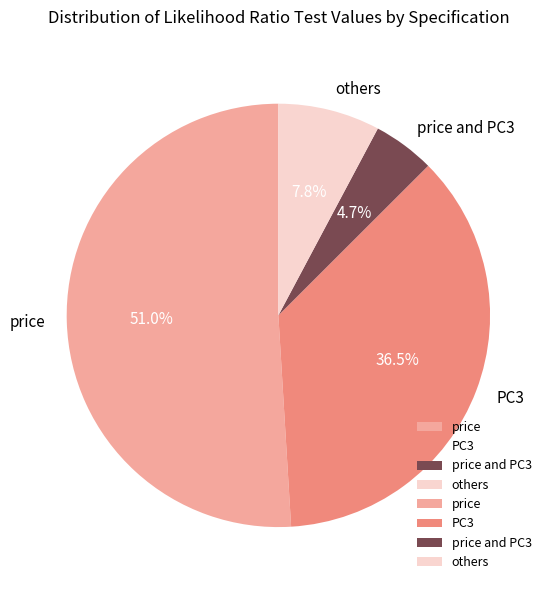

What portion of the pie excludes others?

92.2%